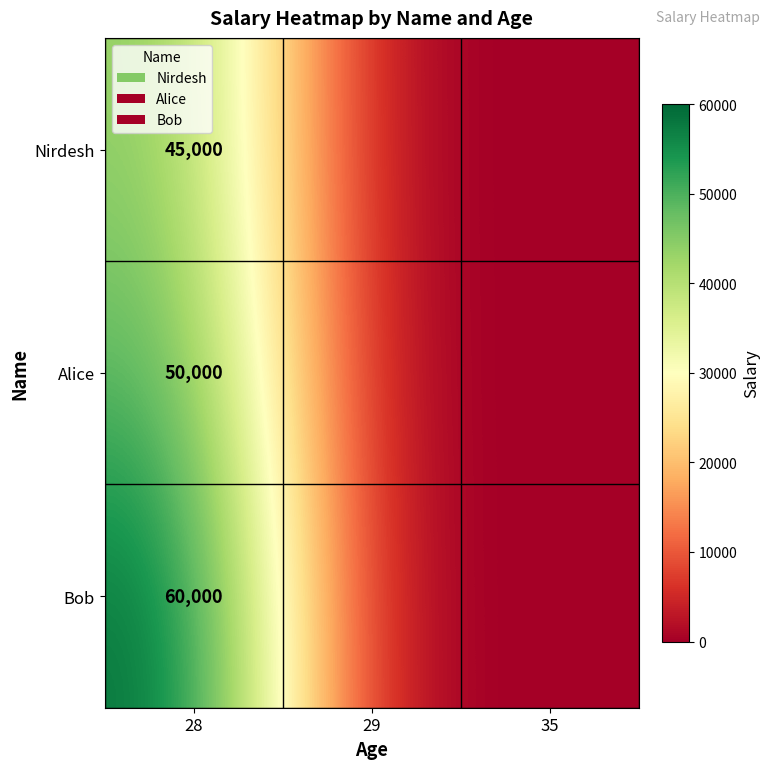

The value of Alice at 28 is 85967. True or false?

False